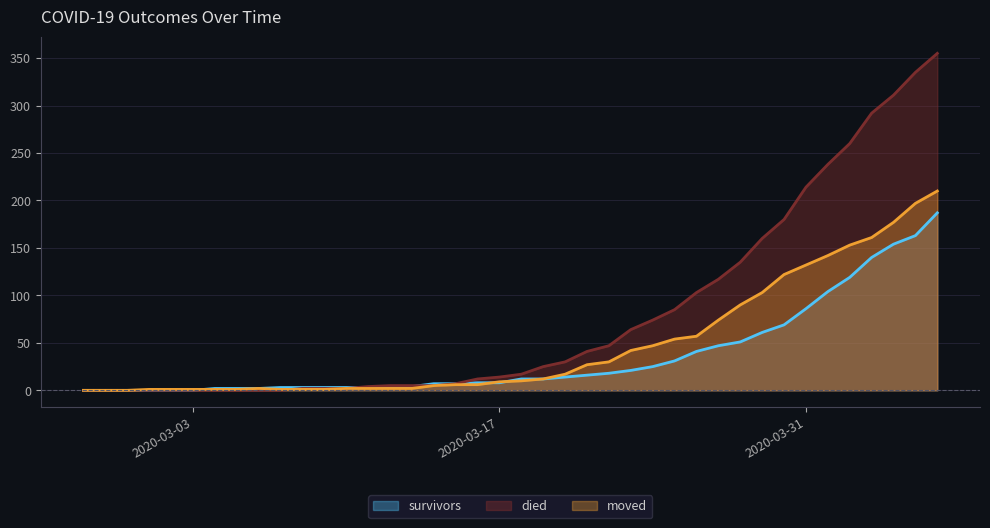

Rank the series at 2020-03-01 from highest to lowest value.

moved, survivors, died